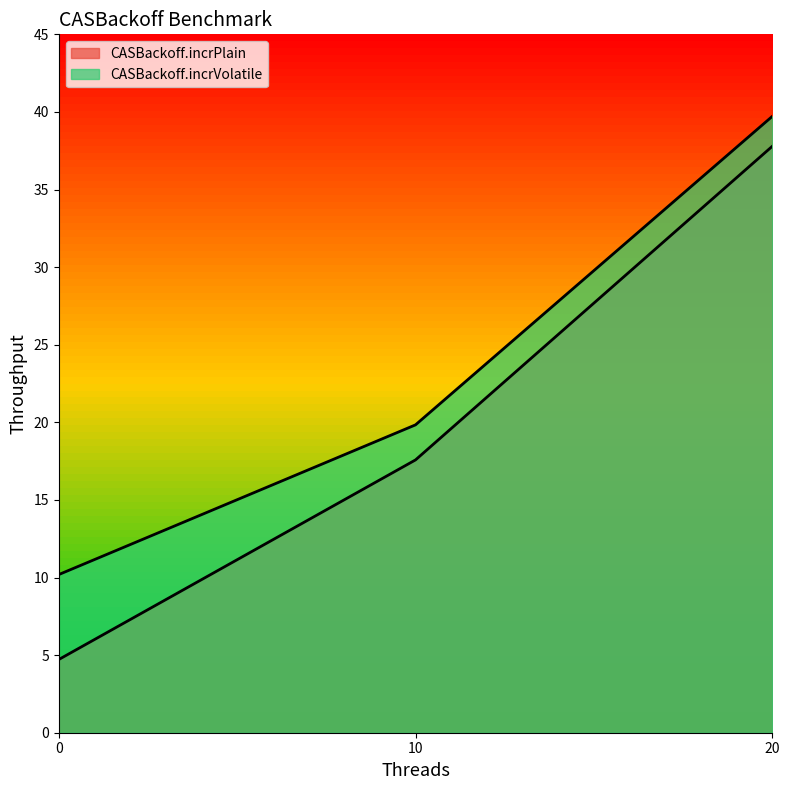

Reading left to right, extract all data points from this chart.

CASBackoff.incrPlain: 4.7	17.6	37.8
CASBackoff.incrVolatile: 10.2	19.8	39.7